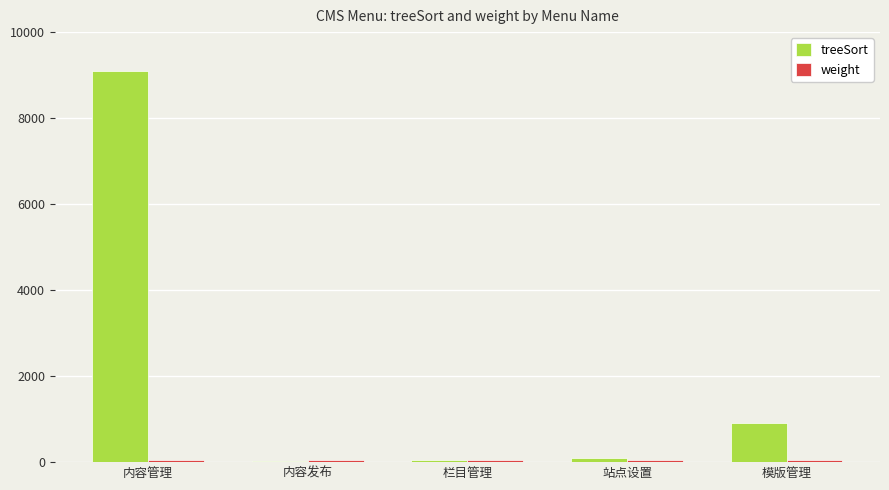

What is the difference between the second highest and second lowest values in the treeSort series?

860